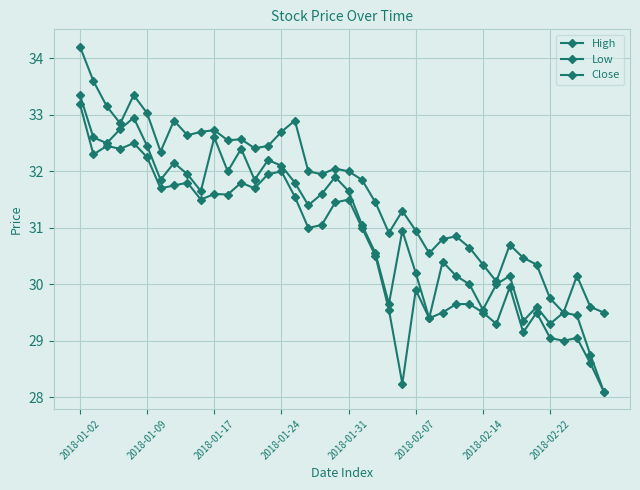

Which category has the lowest value in the Low series?

39